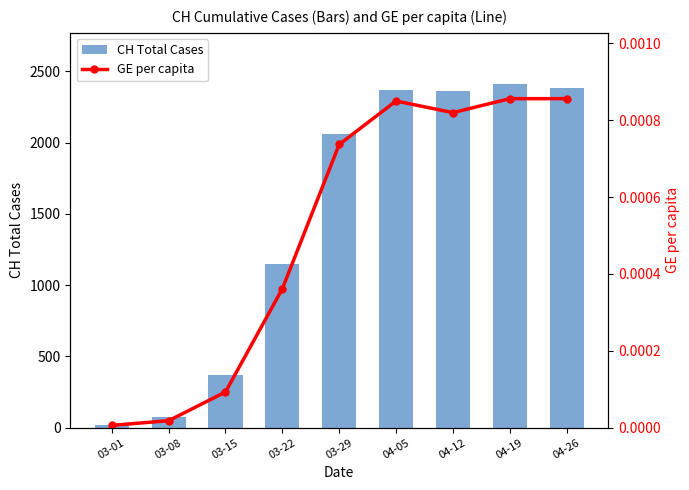

What is the value of the CH Total Cases bar at the 7th from the left?

2360